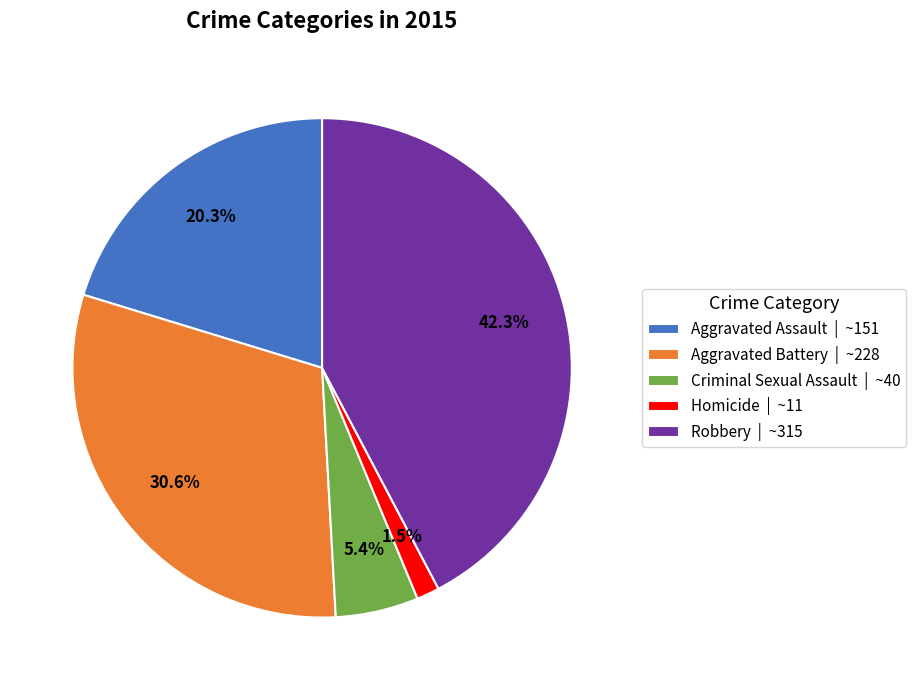

What percentage is the Aggravated Battery slice, to the nearest percent?

31%